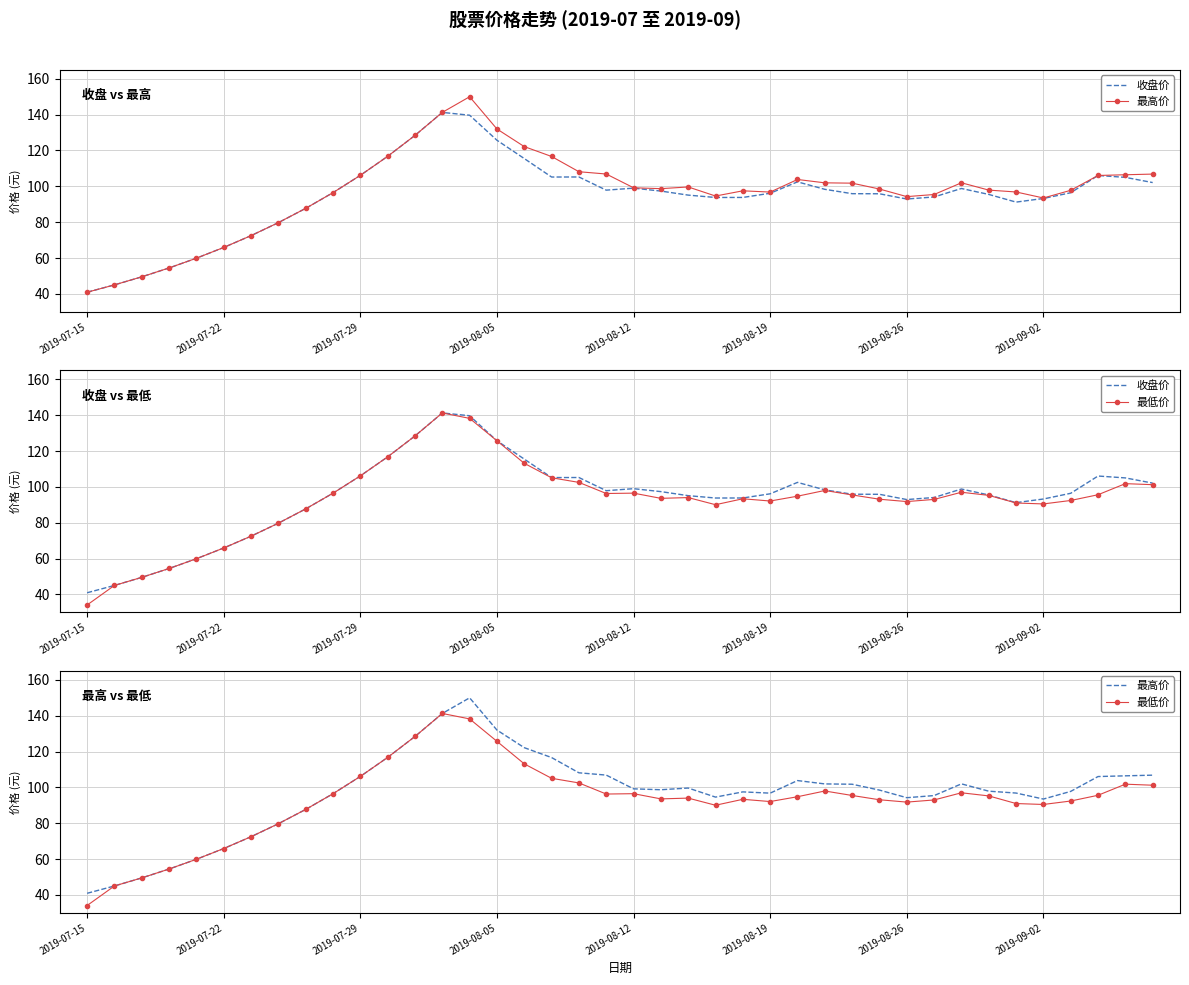

Is the value of 最高价 at 35 greater than the value of 收盘价 at 31?

No